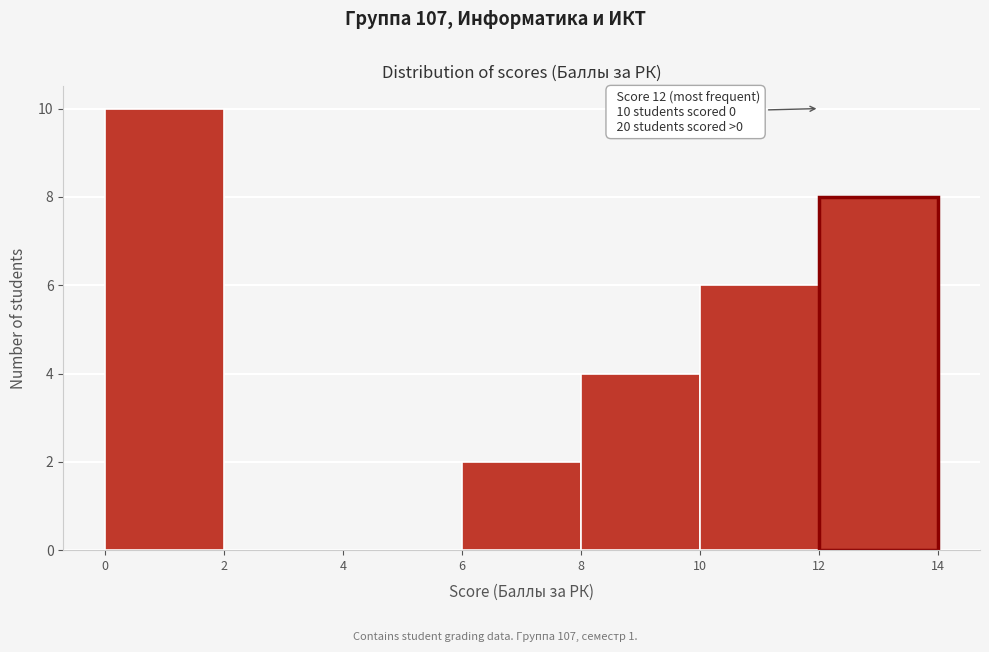

Which range on the x-axis has the tallest bar?

0 to 2